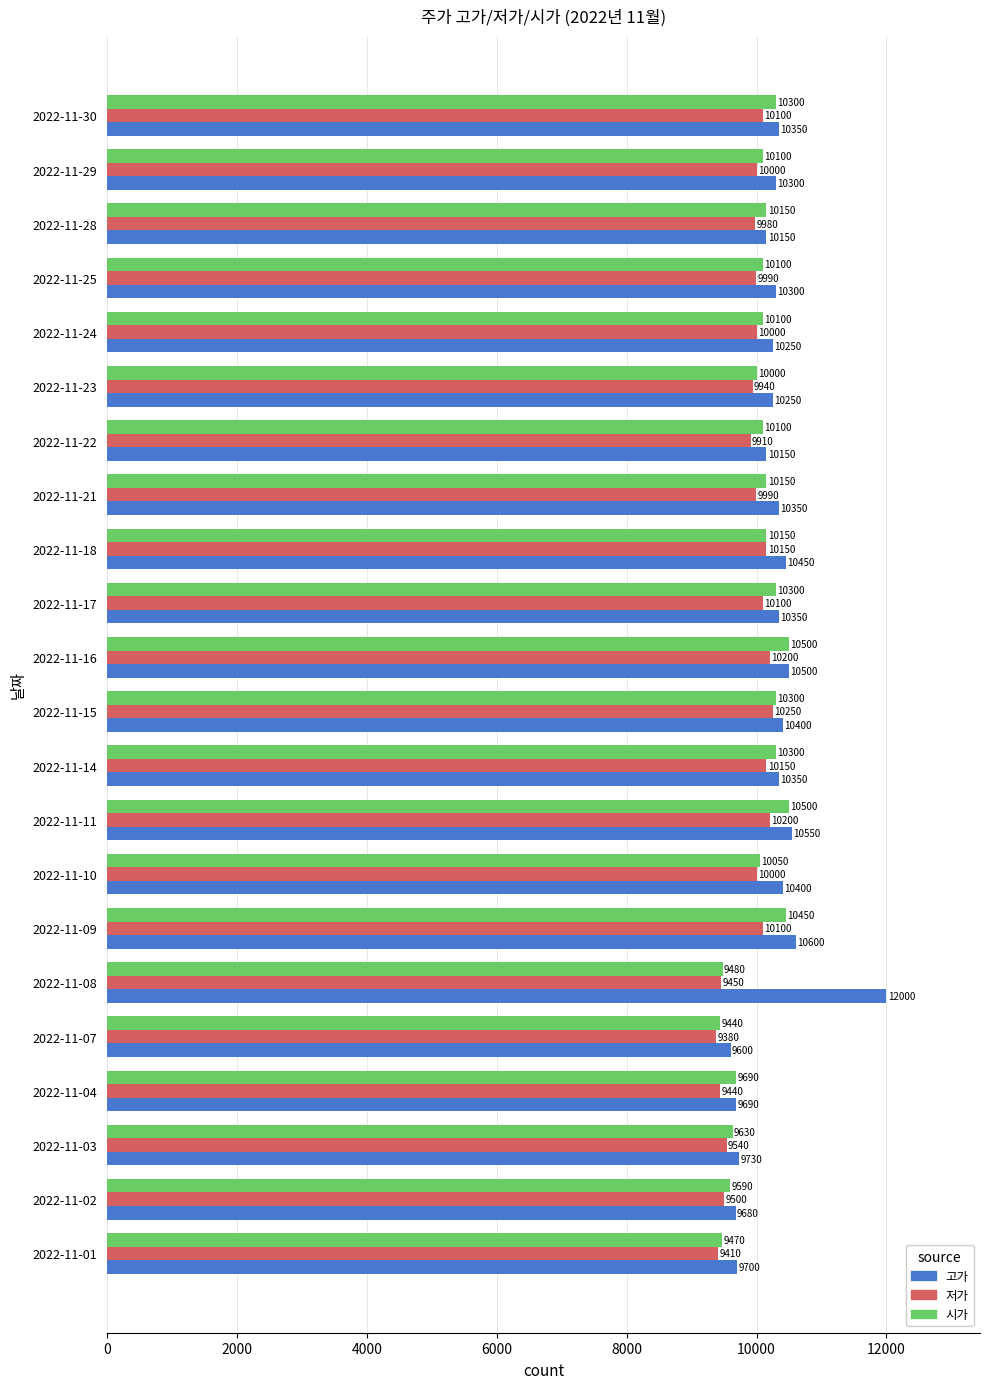

At 2022-11-15, list the series in order from largest to smallest.

고가, 시가, 저가